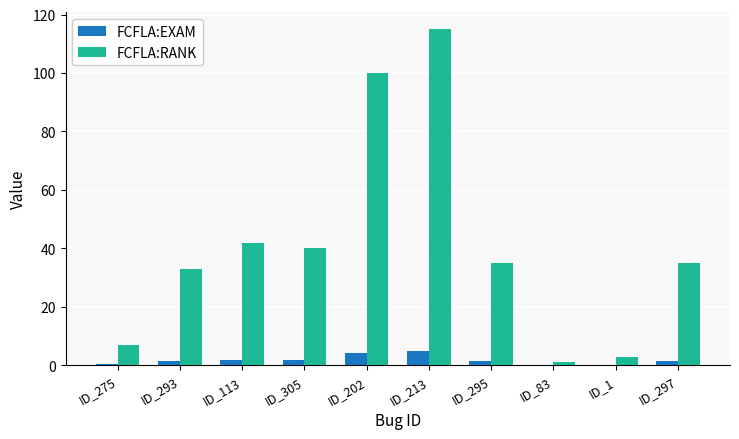

What is the maximum value for FCFLA:RANK?

115.0